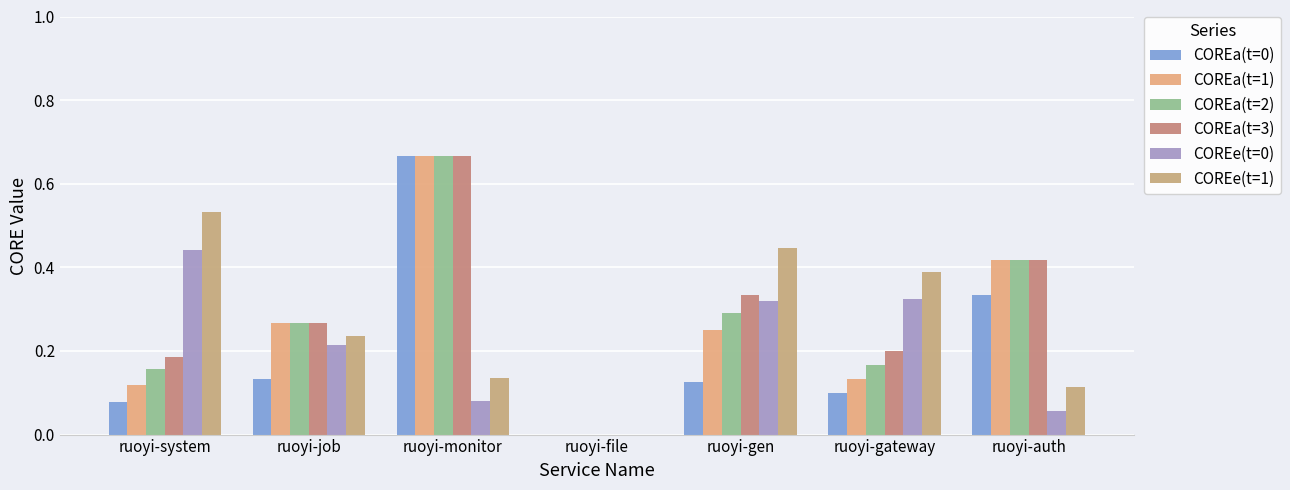

At which label does COREa(t=3) reach its peak?

ruoyi-monitor